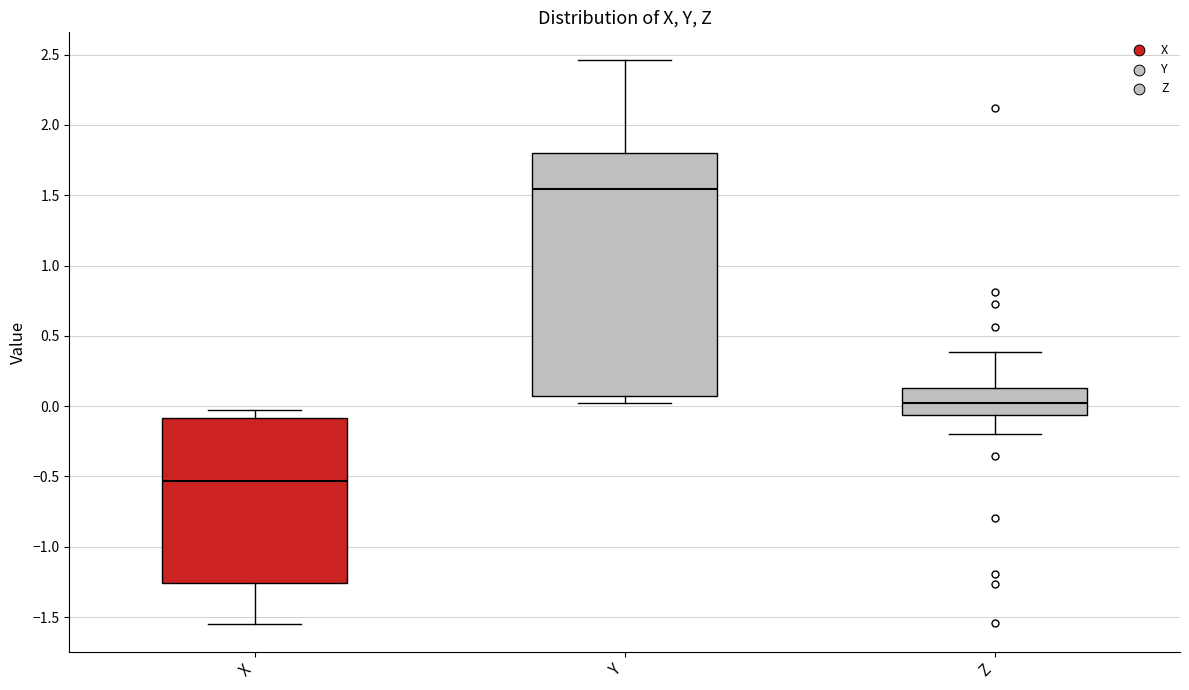

Reading left to right, read every box against the y-axis: the position of its median line, the range the box covers, and the ends of its whiskers. The values are not printed on the chart, so give them approximately, as read against the axis.

X: median -0.55, box -1.25 to -0.10, whiskers -1.55 to -0.05
Y: median 1.55, box 0.05 to 1.80, whiskers 0.00 to 2.45
Z: median 0.00, box -0.05 to 0.15, whiskers -0.20 to 0.40